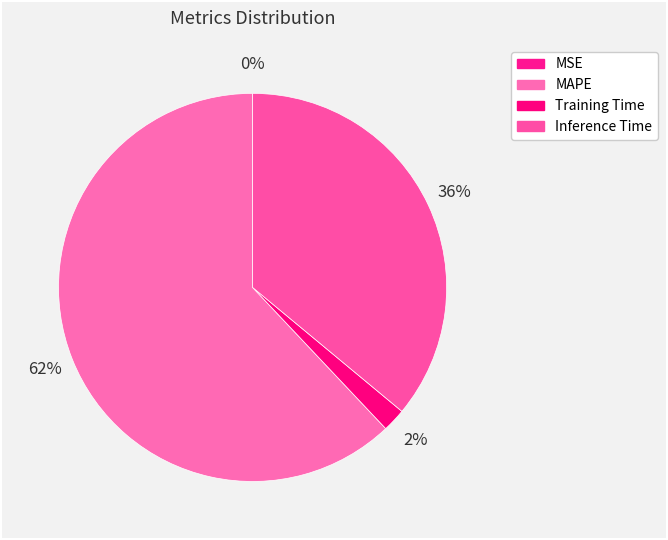

How many segments does this pie chart have?

4